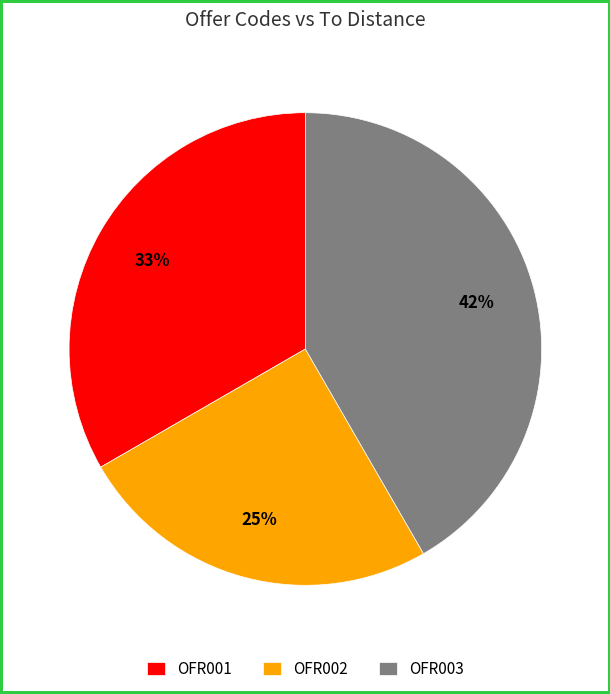

What is the largest slice in the pie chart?

OFR003